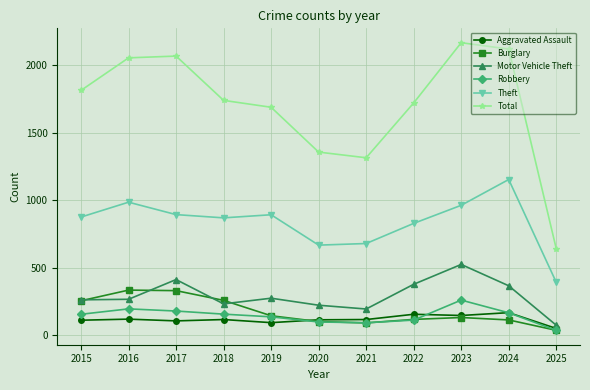

What is the value of the Motor Vehicle Theft point at the 6th from the left?

221